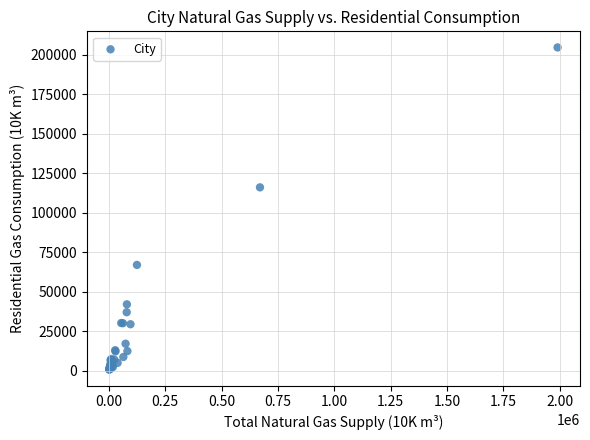

What Y value in the scatter plot is closest to 102654?

116070